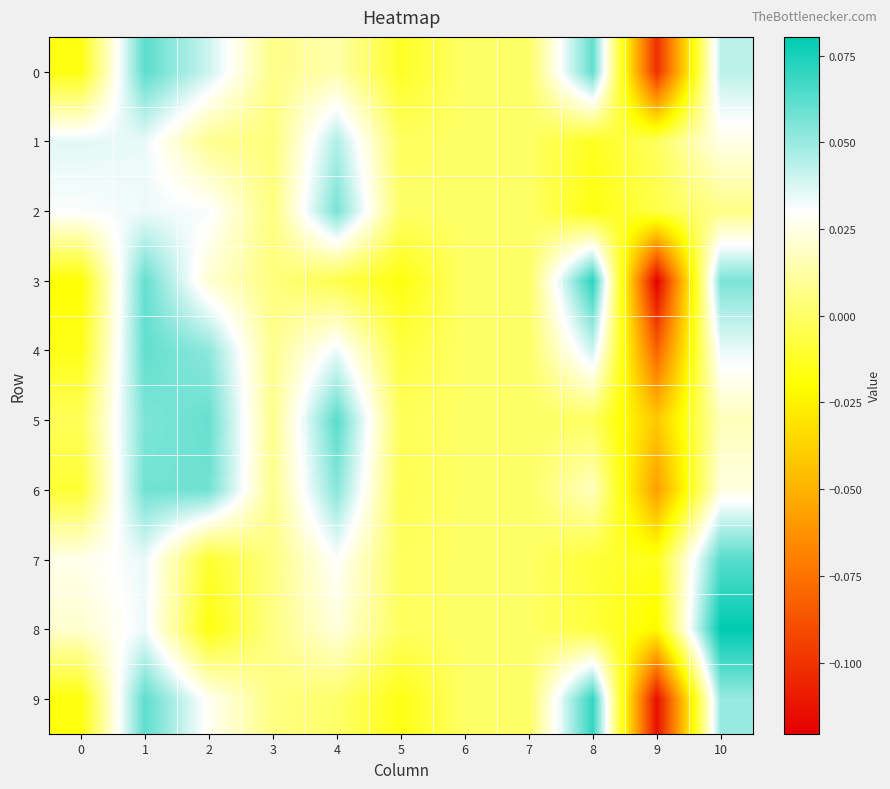

Which series has the largest range (max minus min)?

row_3